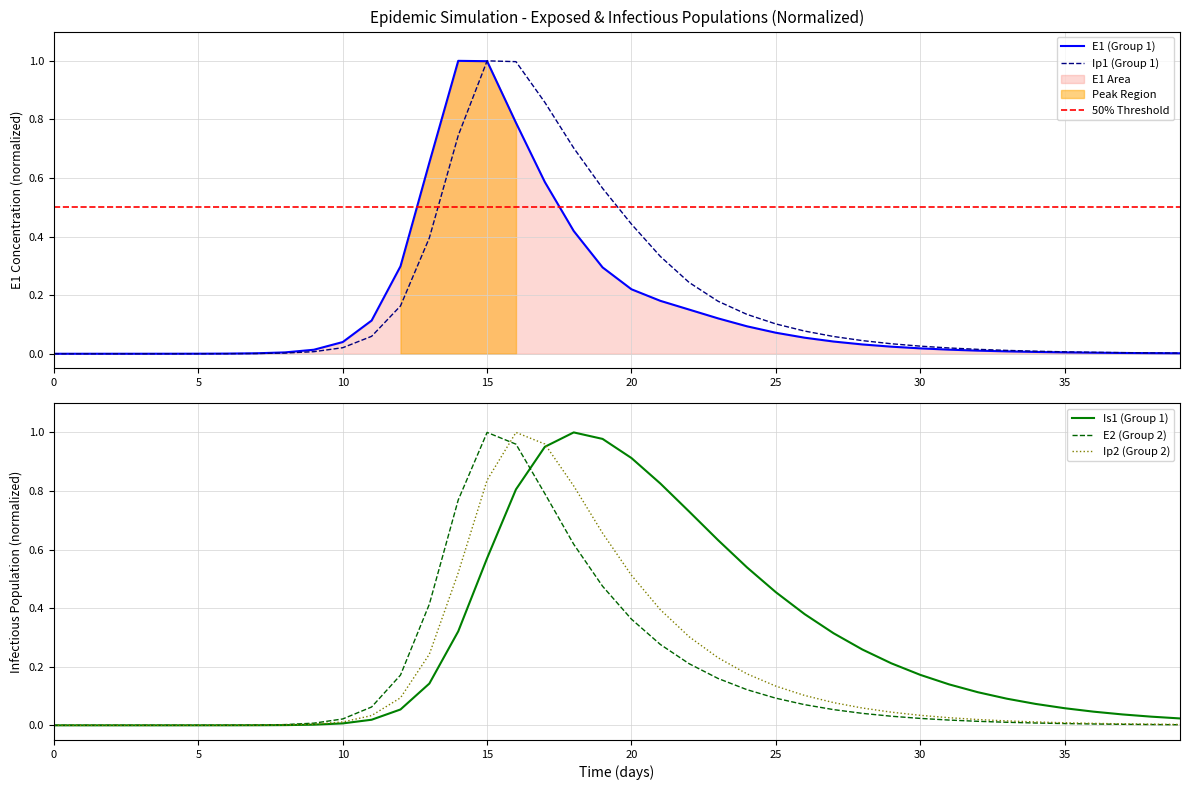

The value of E1 at 6 is 0.0. True or false?

True